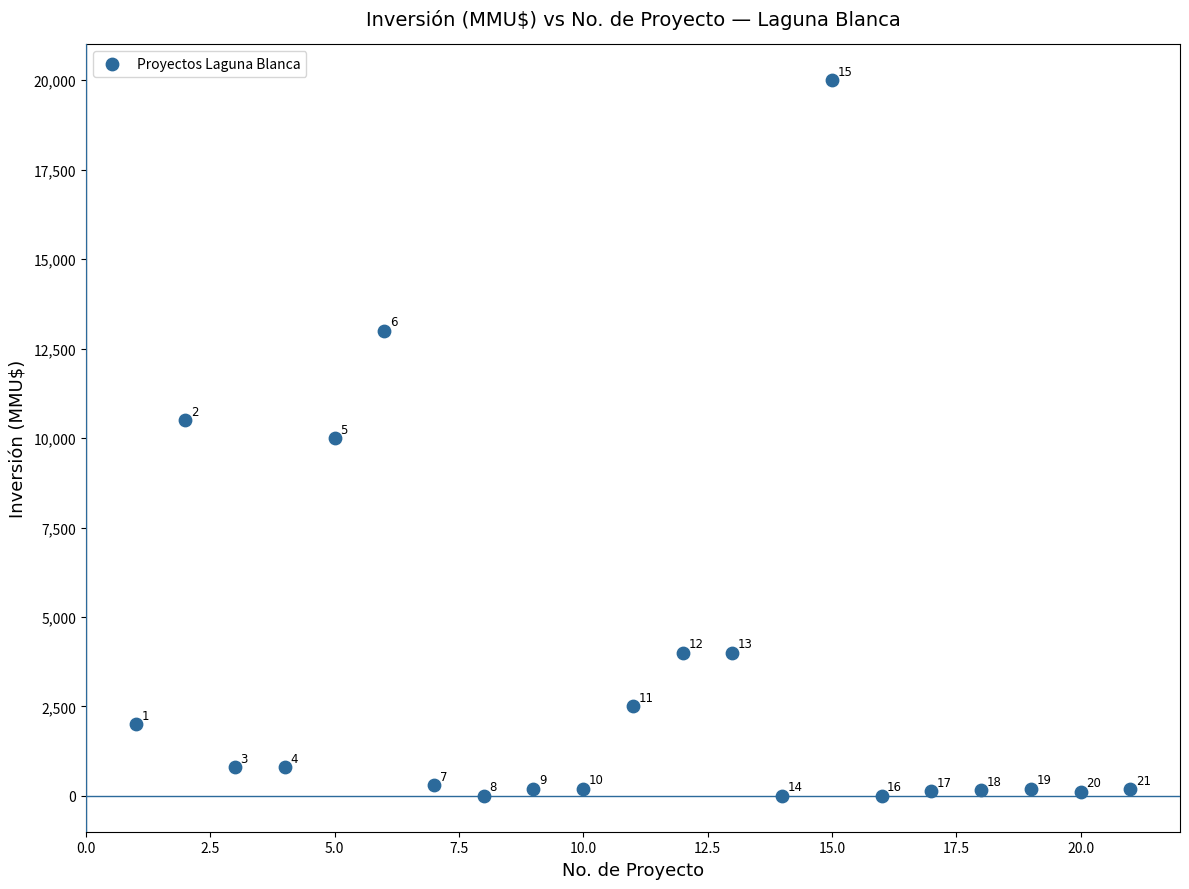

What Y value in the scatter plot is closest to 10000?

10000